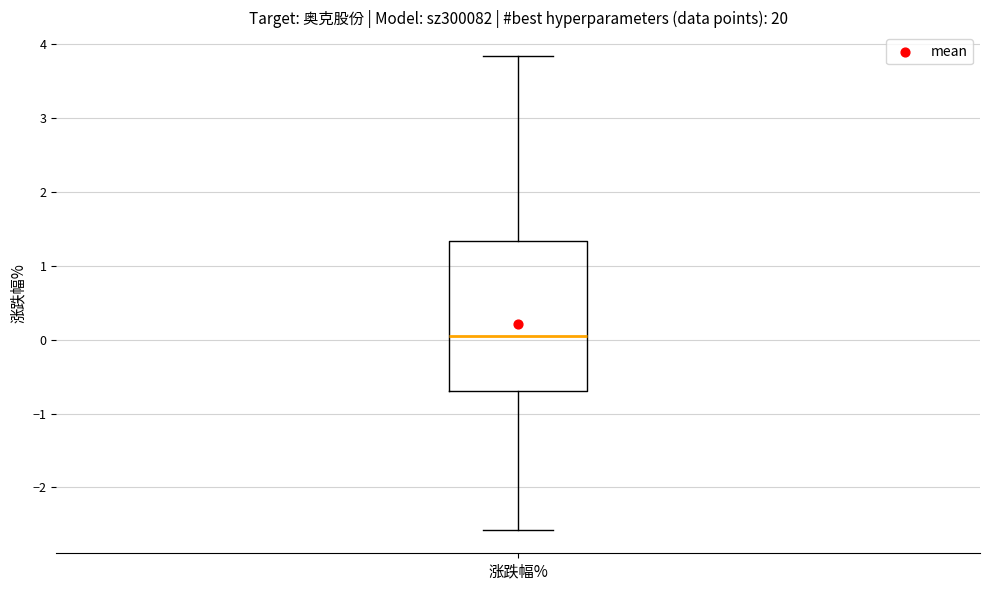

Where does the median line of the box for 涨跌幅% sit on the y-axis? The values are not printed on the chart, so give them approximately, as read against the axis.

0.1